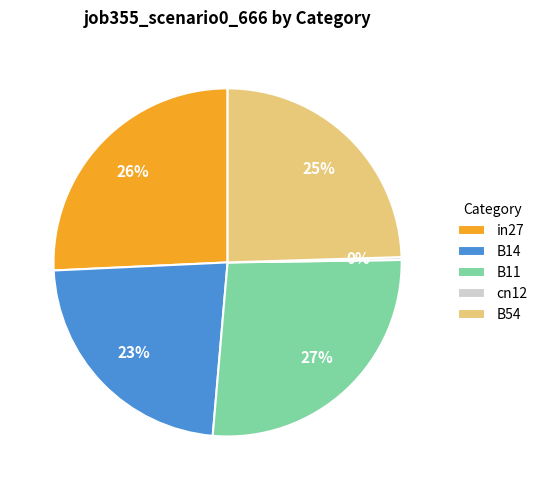

What is the largest slice in the pie chart?

B11